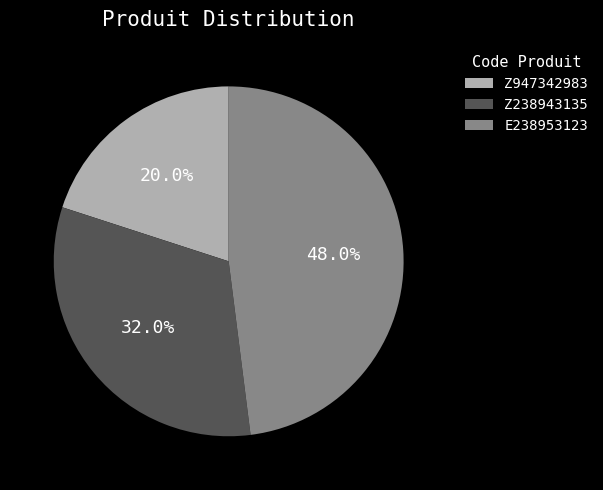

Does any single category account for the majority?

No